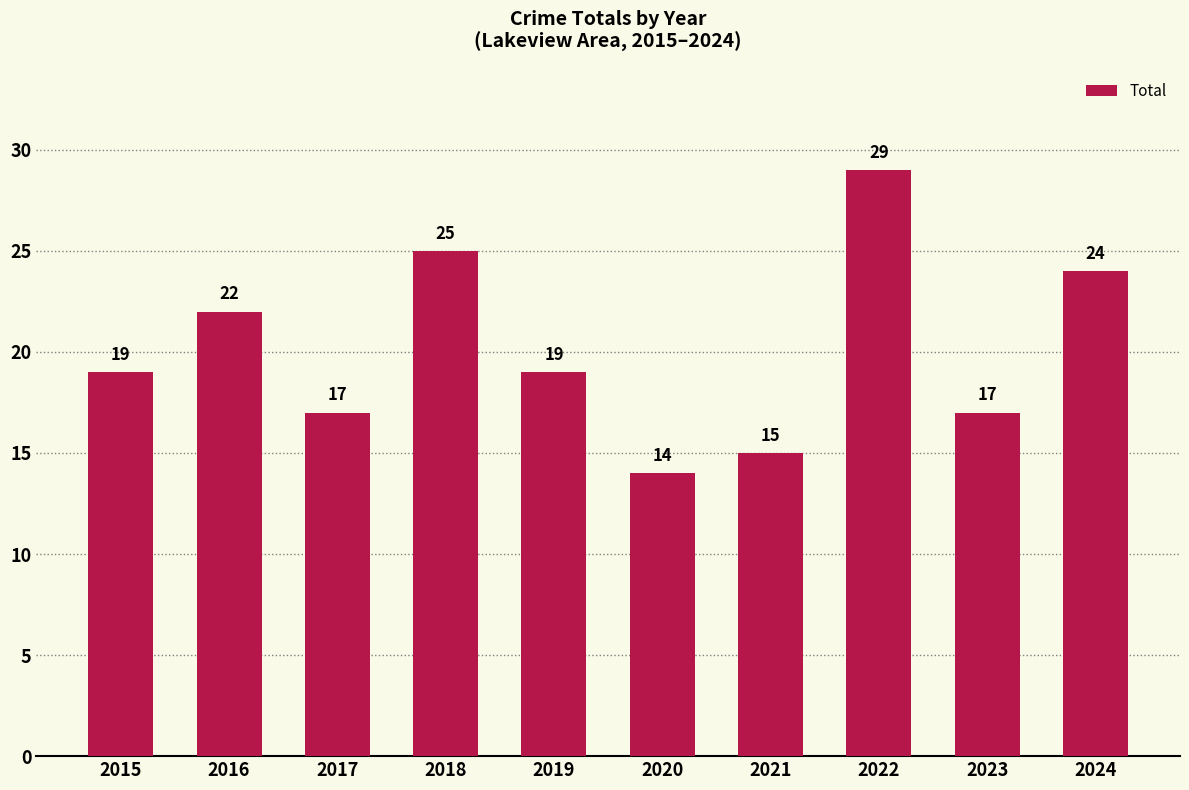

What is the smallest value displayed?

14